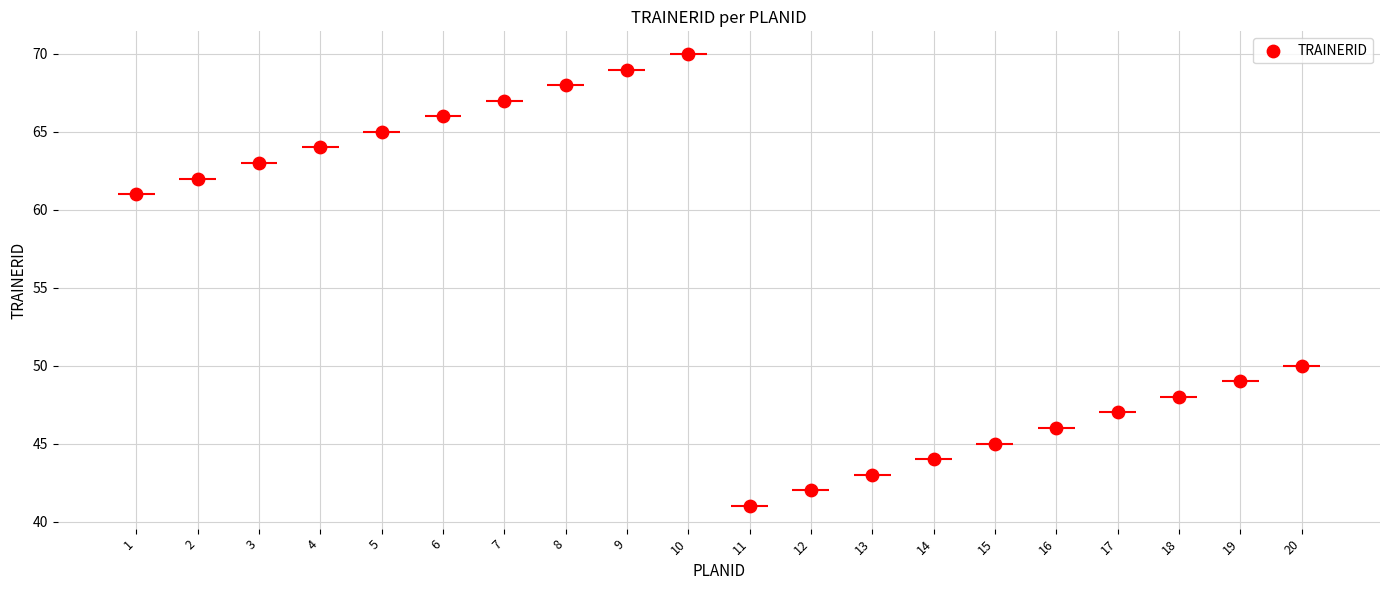

What is the ratio of the value at 20 to the value at 11?

1.2